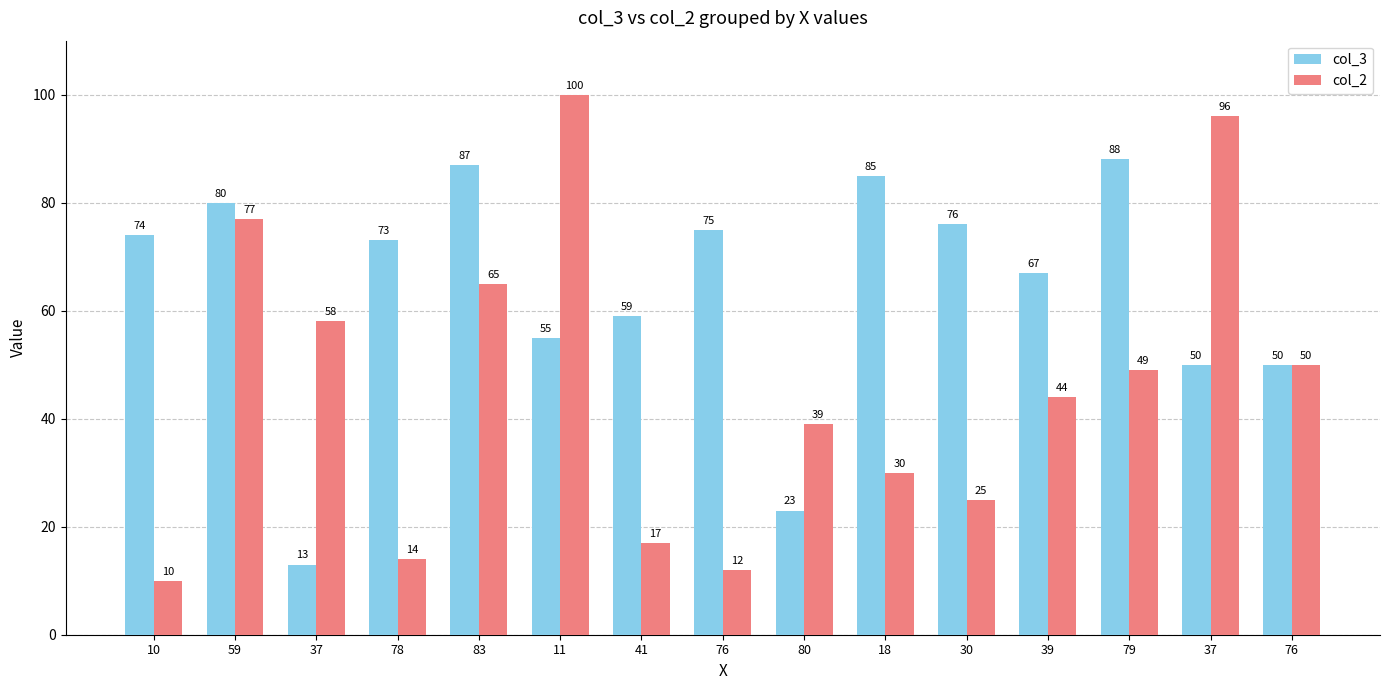

What value does the col_2 series have at 37, to the nearest 10?

60